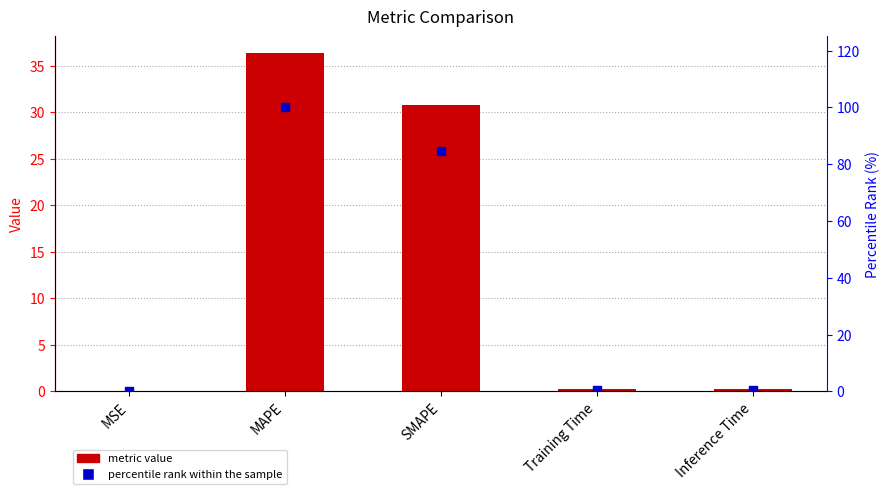

What is the total value across all series at Training Time?

0.7